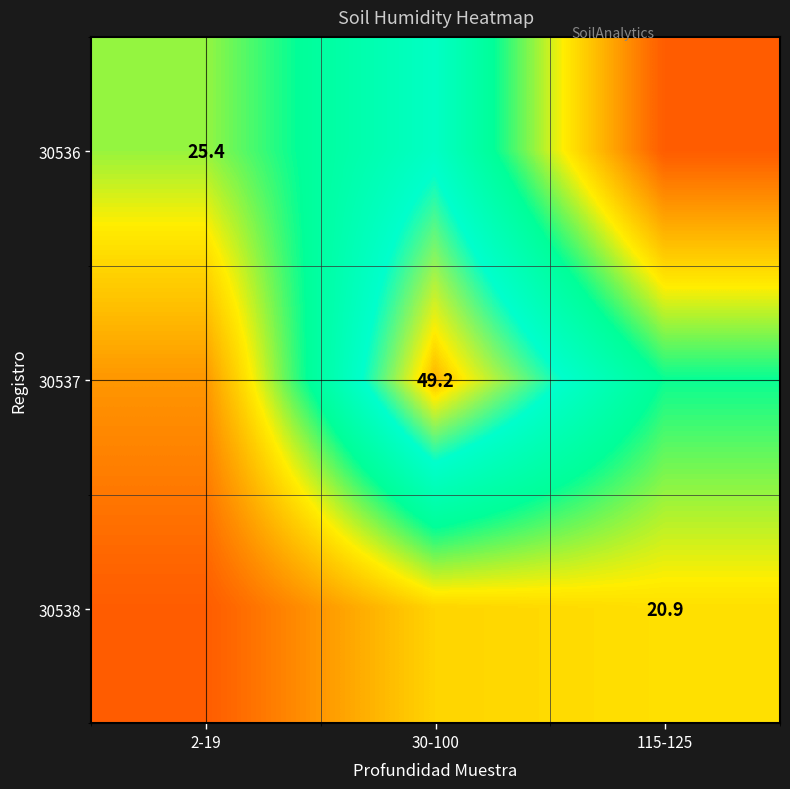

Is it true that 30537 equals 26.6 at 30-100?

False